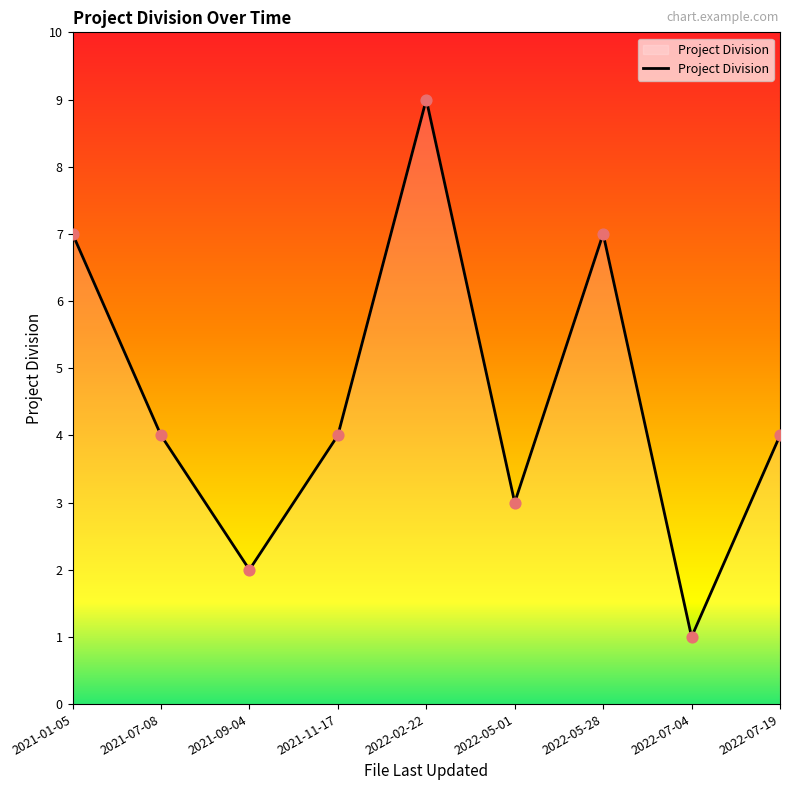

Between 2022-07-04 and 2022-05-01, which is larger?

2022-05-01